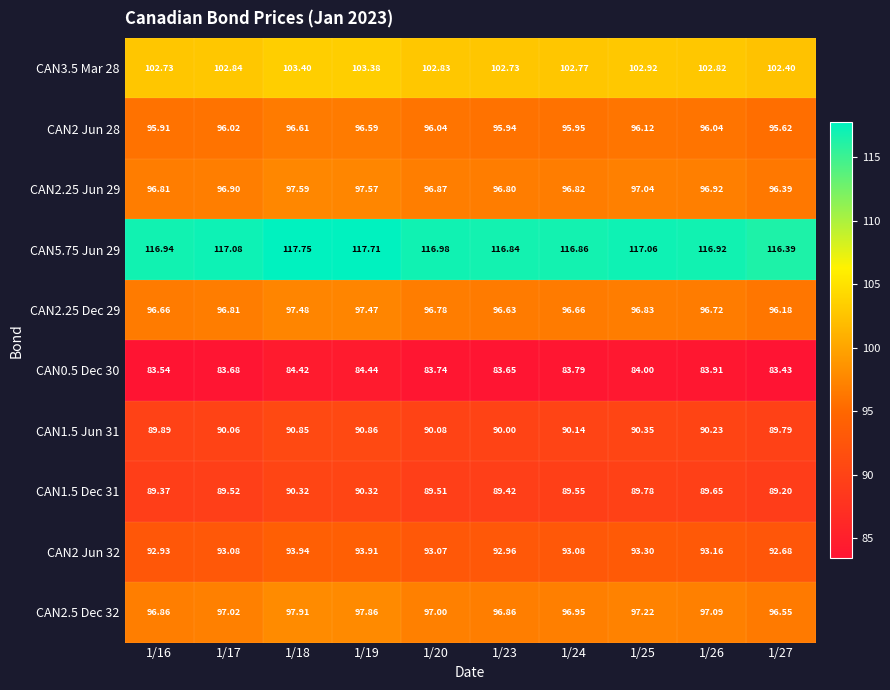

Is the value of CAN1.5 Jun 31 at 1/27 greater than the value of CAN2.25 Jun 29 at 1/18?

No